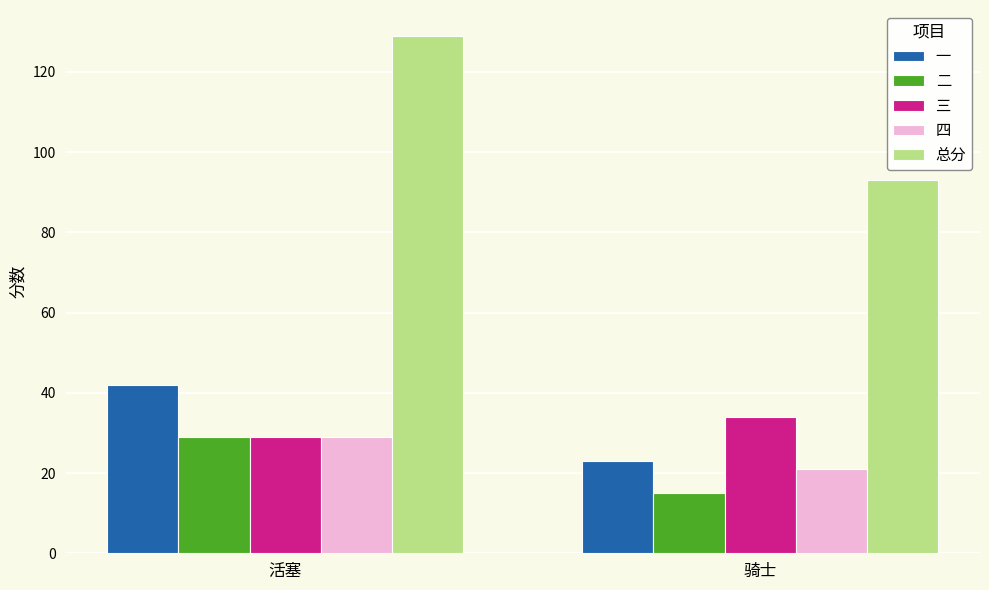

How many values in the 三 series are below 34?

1